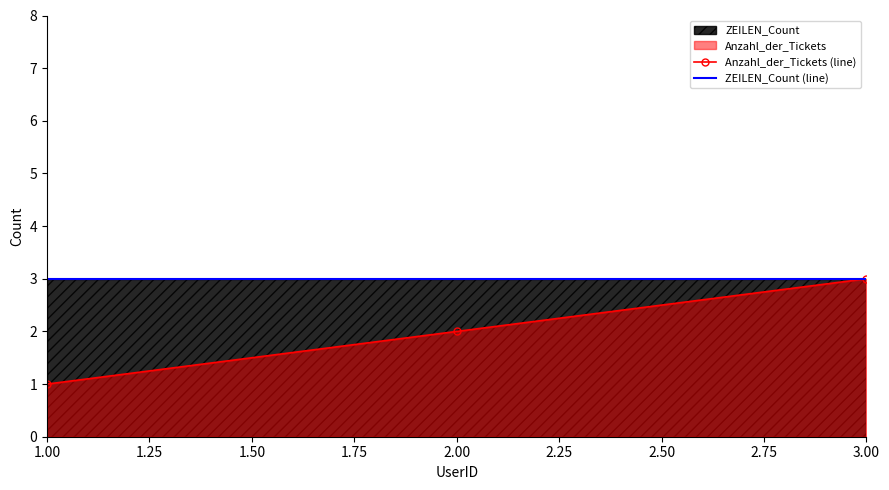

The Anzahl_der_Tickets (line) series shows 3 at 3.00. True or false?

True